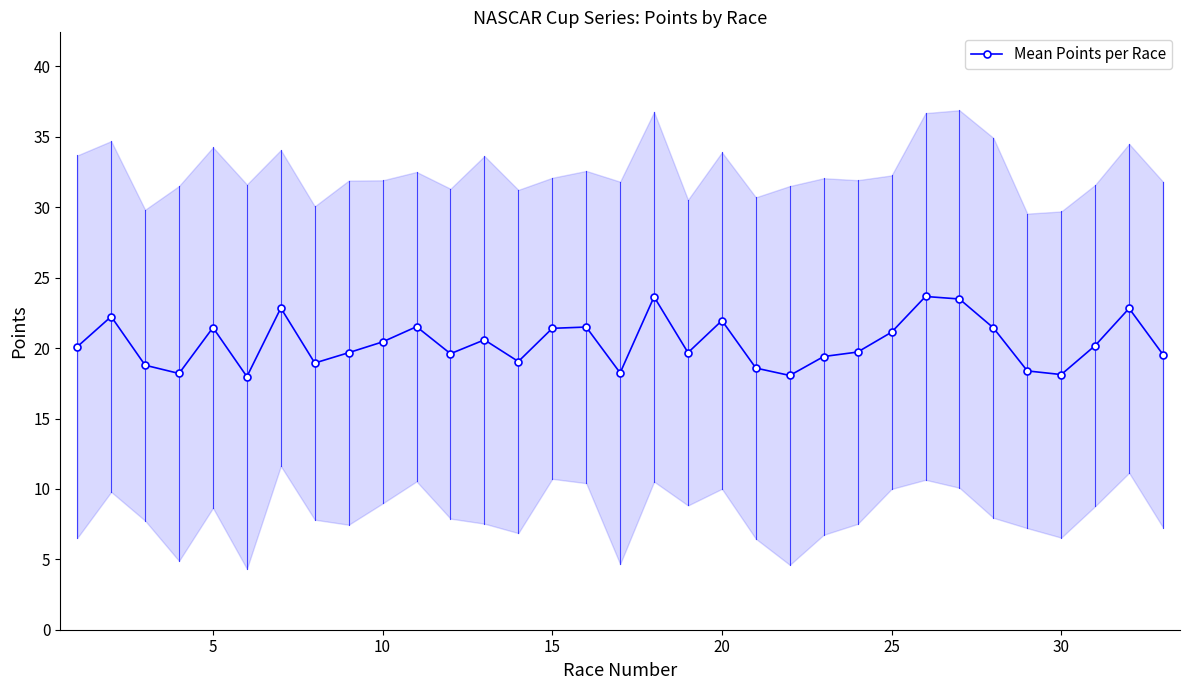

The value of Mean Points per Race at 30 is 5.2. True or false?

False